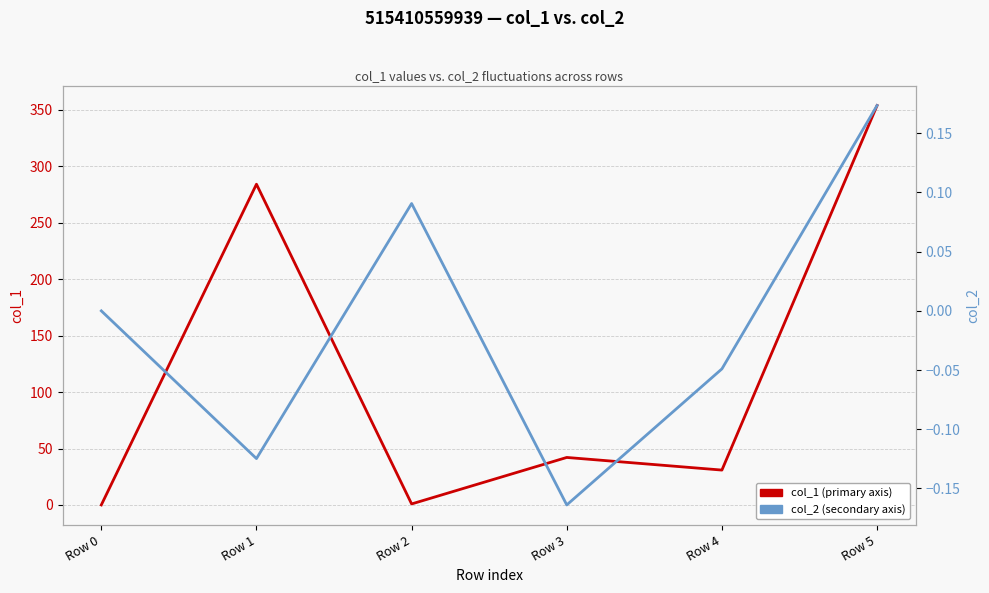

Reading left to right, list all the values displayed in this chart.

col_1 (primary axis): Row 0=0.0	Row 1=284.2	Row 2=0.9	Row 3=42.1	Row 4=30.9	Row 5=353.9
col_2 (secondary axis): Row 0=0.0	Row 1=-0.1	Row 2=0.1	Row 3=-0.2	Row 4=-0.0	Row 5=0.2